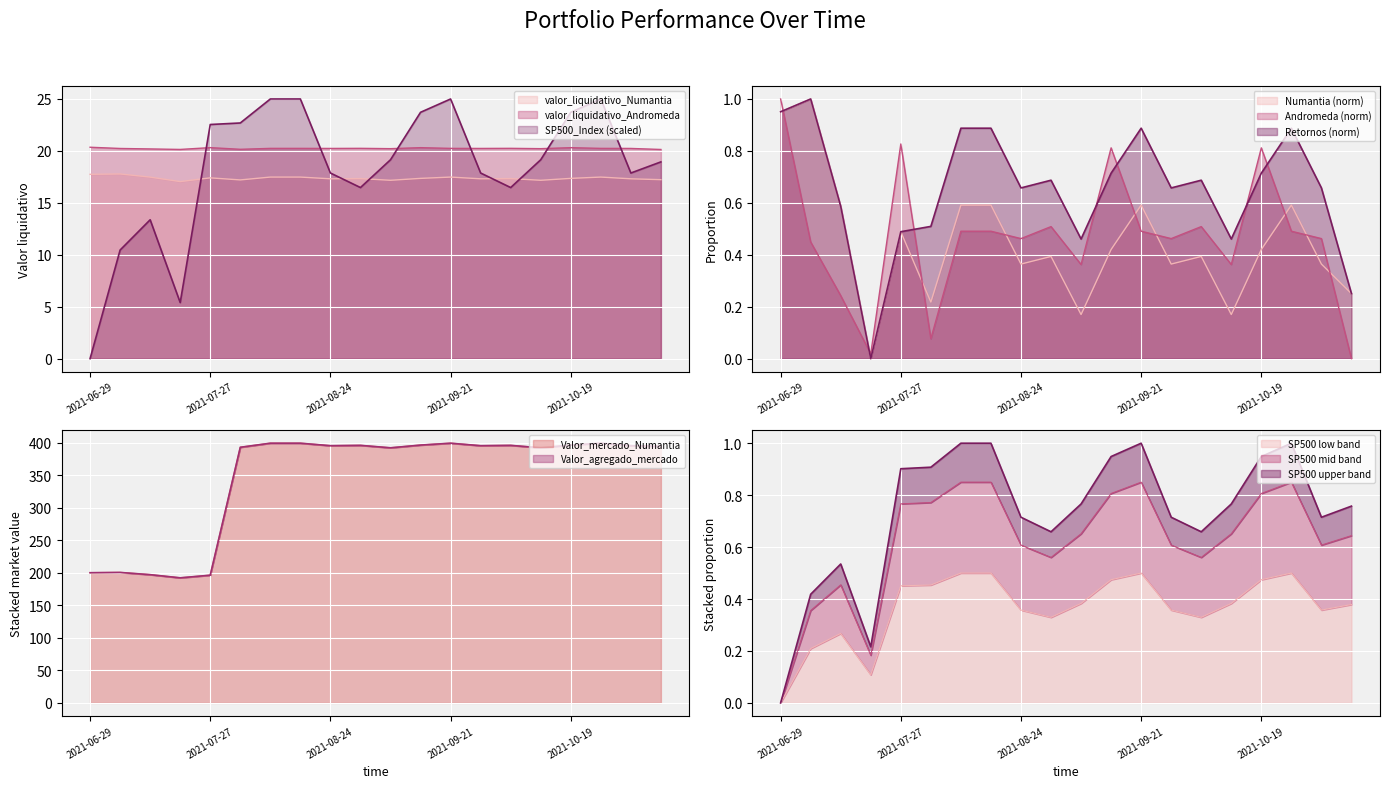

What is the average value of the Retornos_agregado_relativos series?

0.7